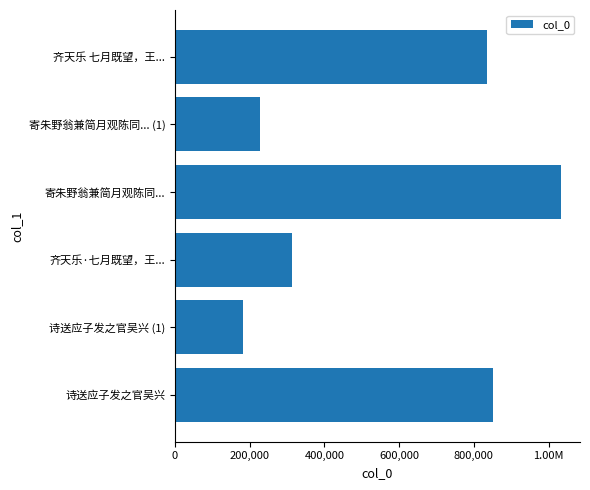

Does the chart contain any negative values?

No